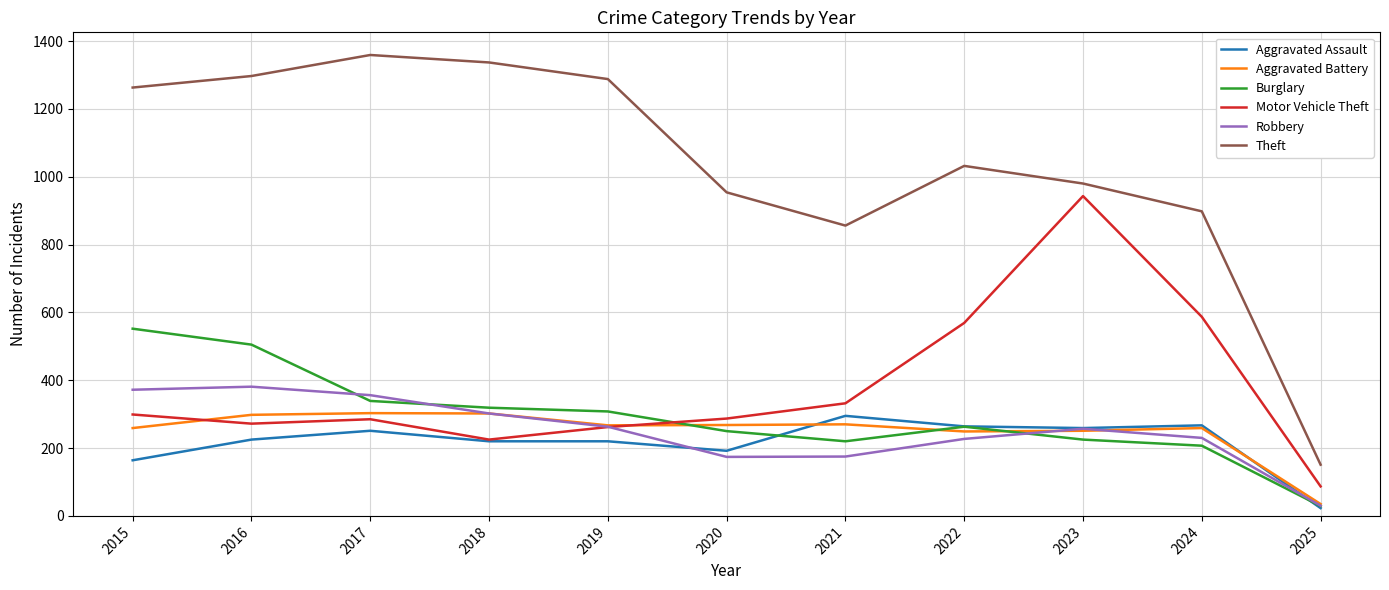

What are all the series names shown in the legend?

Aggravated Assault, Aggravated Battery, Burglary, Motor Vehicle Theft, Robbery, Theft